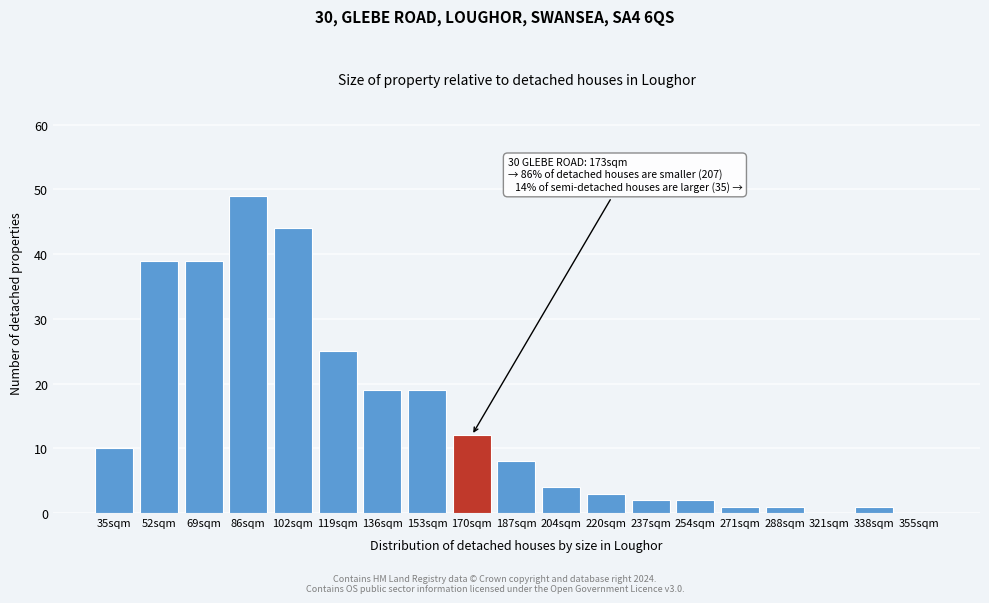

Reading right to left, list all the values displayed in this chart.

355sqm=0	338sqm=1	321sqm=0	288sqm=1	271sqm=1	254sqm=2	237sqm=2	220sqm=3	204sqm=4	187sqm=8	170sqm=12	153sqm=19	136sqm=19	119sqm=25	102sqm=44	86sqm=49	69sqm=39	52sqm=39	35sqm=10